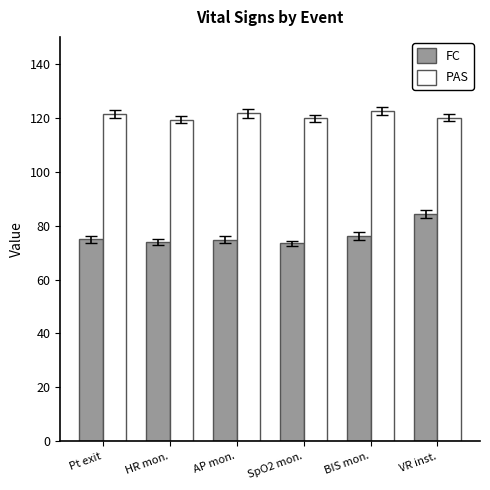

Which series has the widest spread of values?

FC